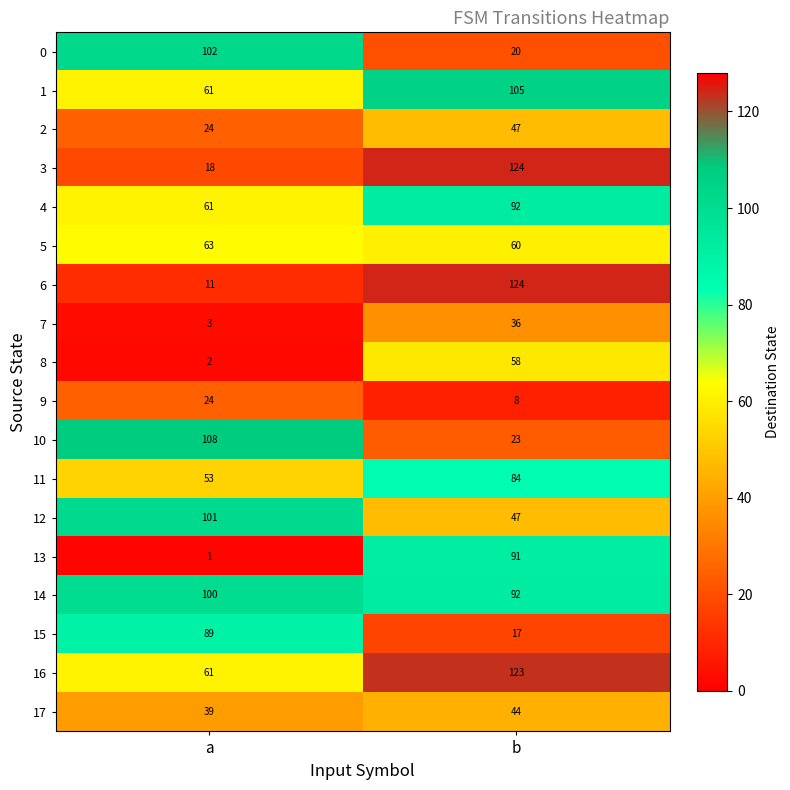

What is the average value of the 5 series?

62